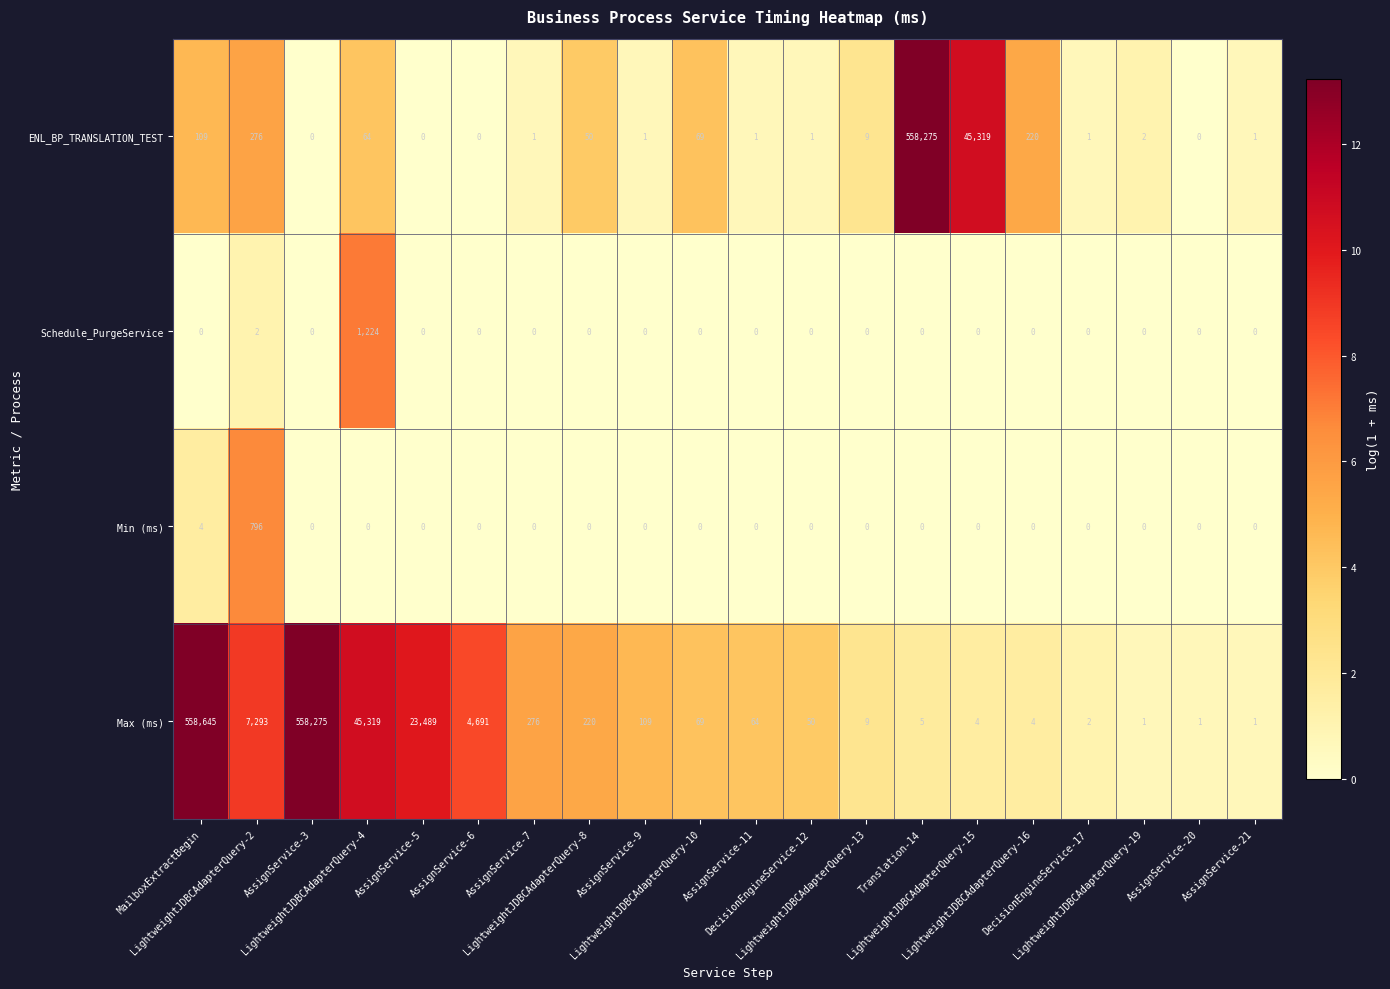

What is the difference between the maximum and minimum values in the Max (ms) series?

558644